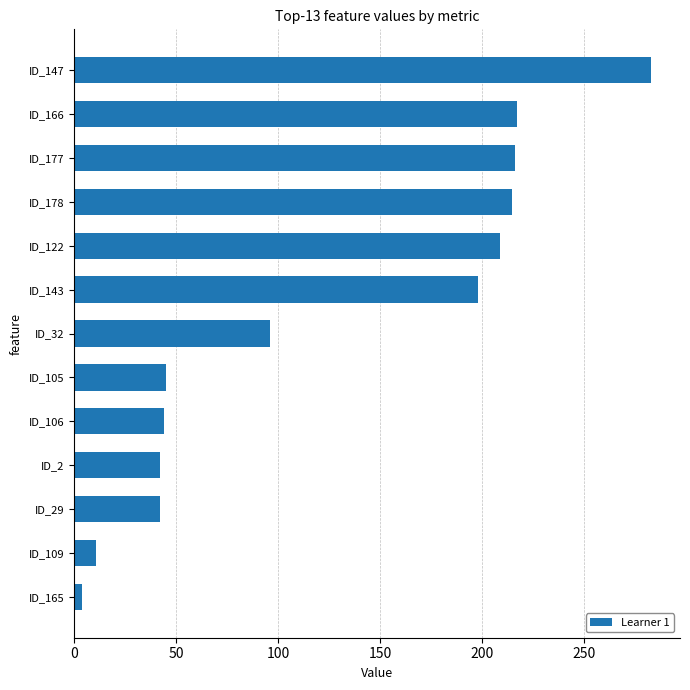

True or false: the data shows 209 at ID_122.

True